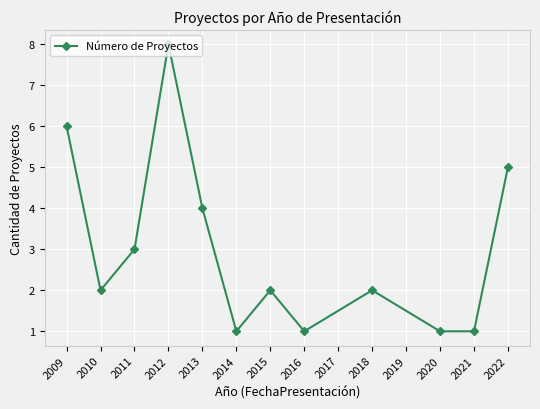

What is the ratio of the value at 2012 to the value at 2013?

2.0